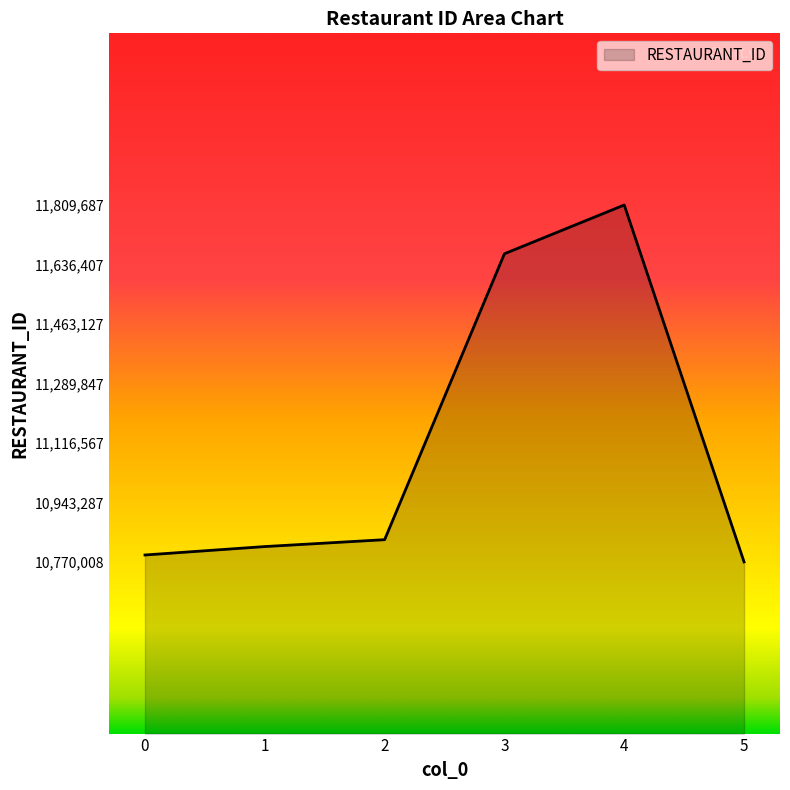

What is the maximum value shown in the chart?

11809687